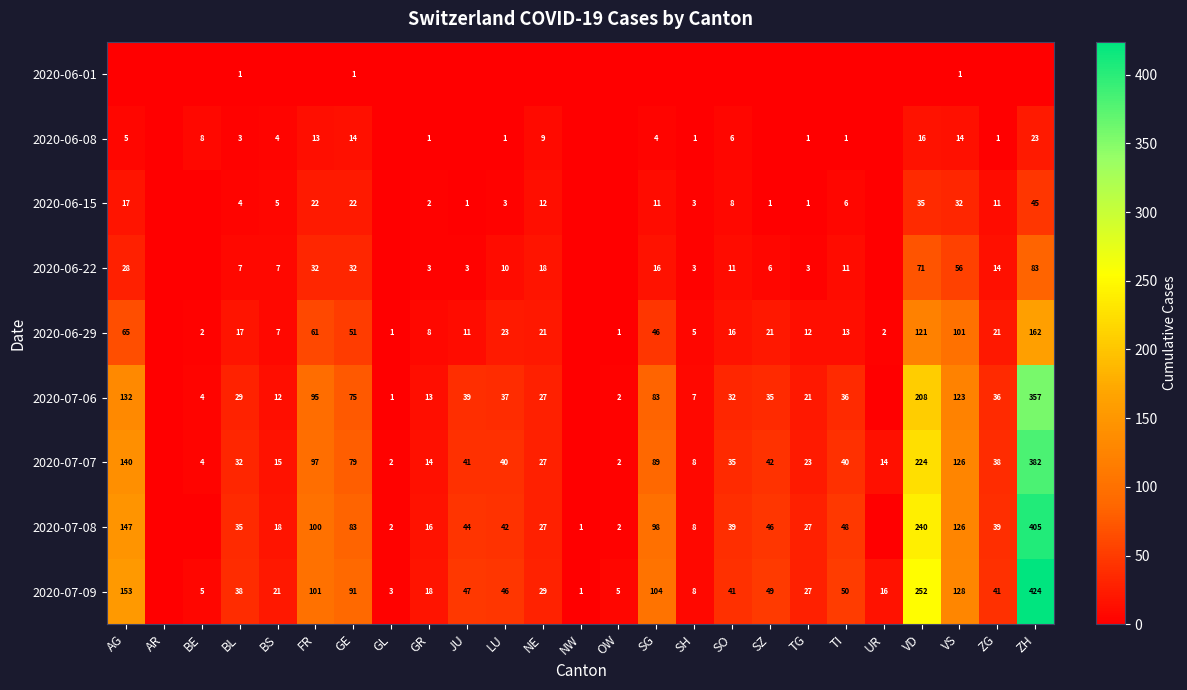

The value of 2020-07-06 at SO is 53. True or false?

False